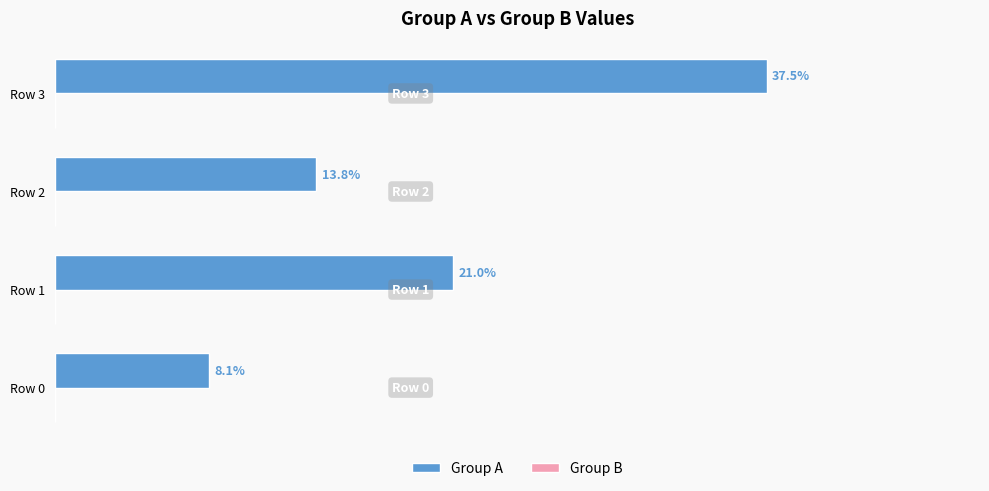

Rank the categories by value from lowest to highest.

Row 0, Row 2, Row 1, Row 3